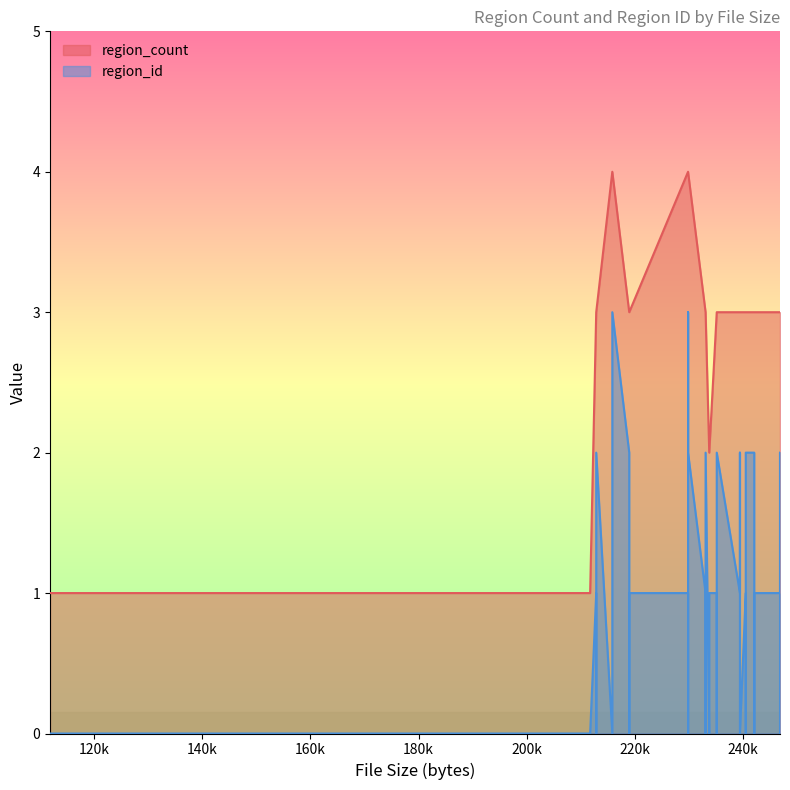

What is the maximum value for region_id?

3